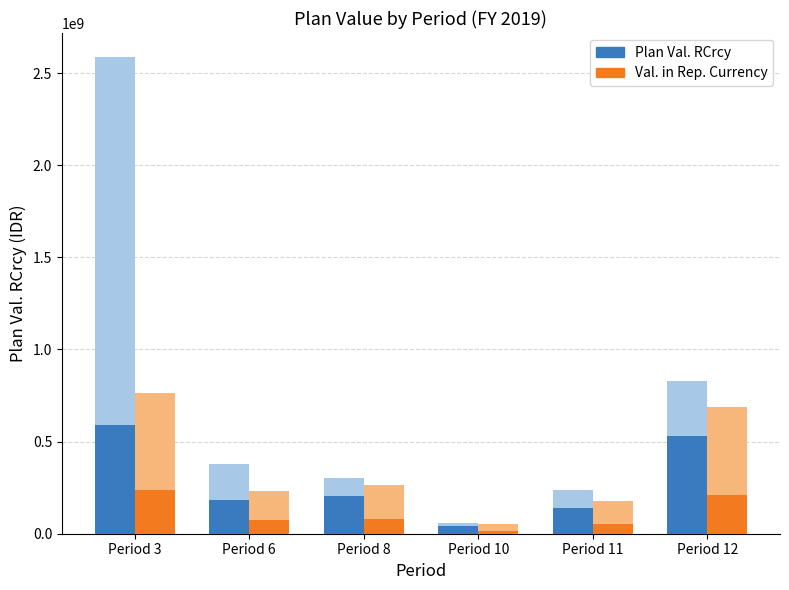

Is the value of Val. in Rep. Currency at Period 3 greater than the value of Plan Val. RCrcy at Period 3?

No